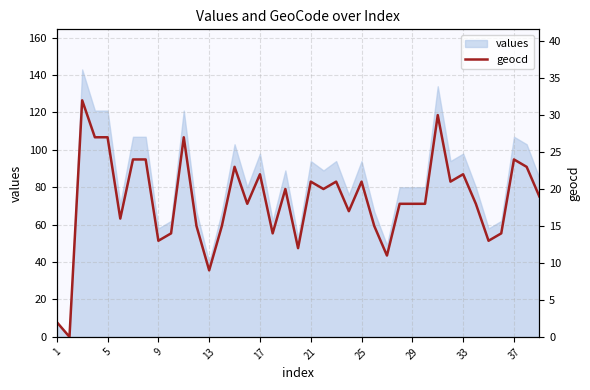

The value of values at 13 is 40. True or false?

True